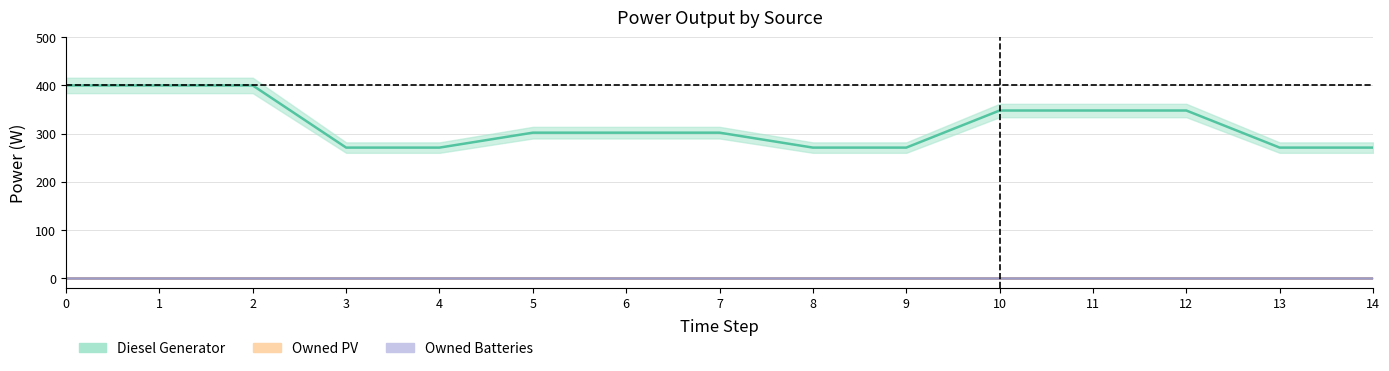

What are all the series names shown in the legend?

Diesel Generator, Owned PV, Owned Batteries